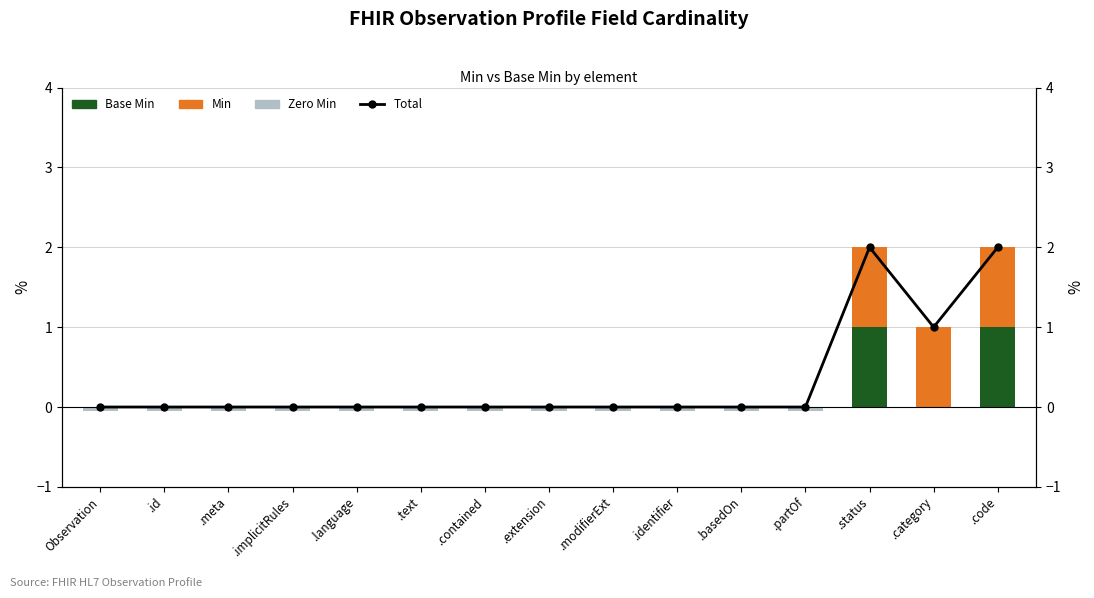

How many negative values does the Zero Min series have?

12